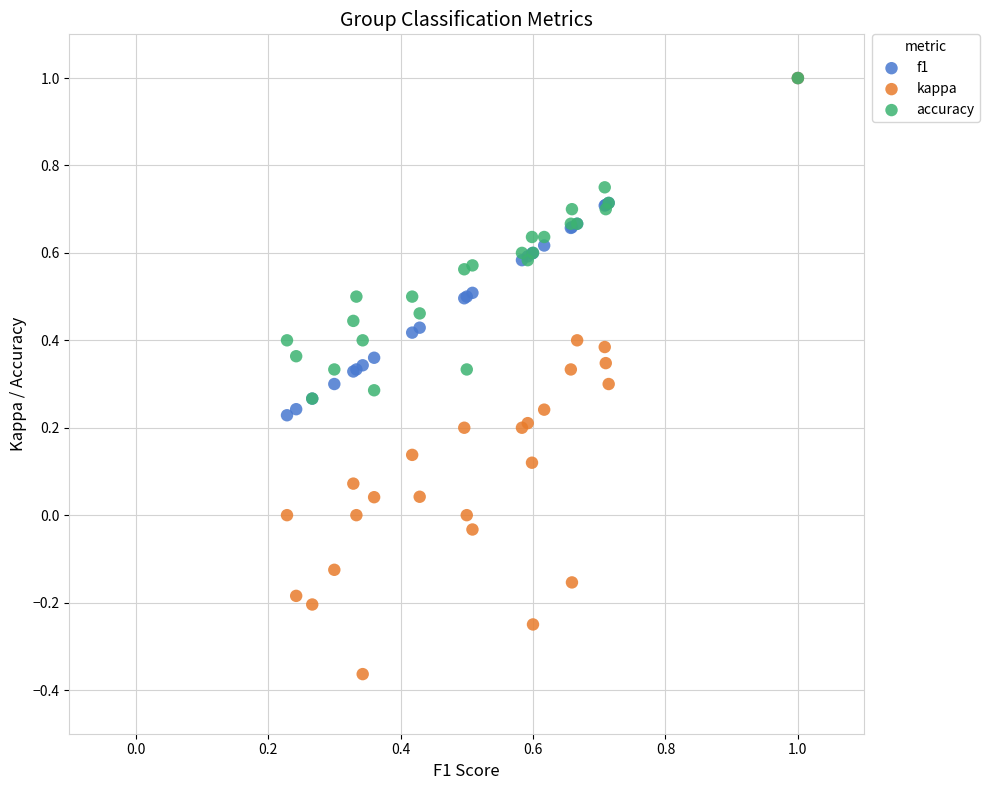

What are all the series names shown in the legend?

f1, kappa, accuracy